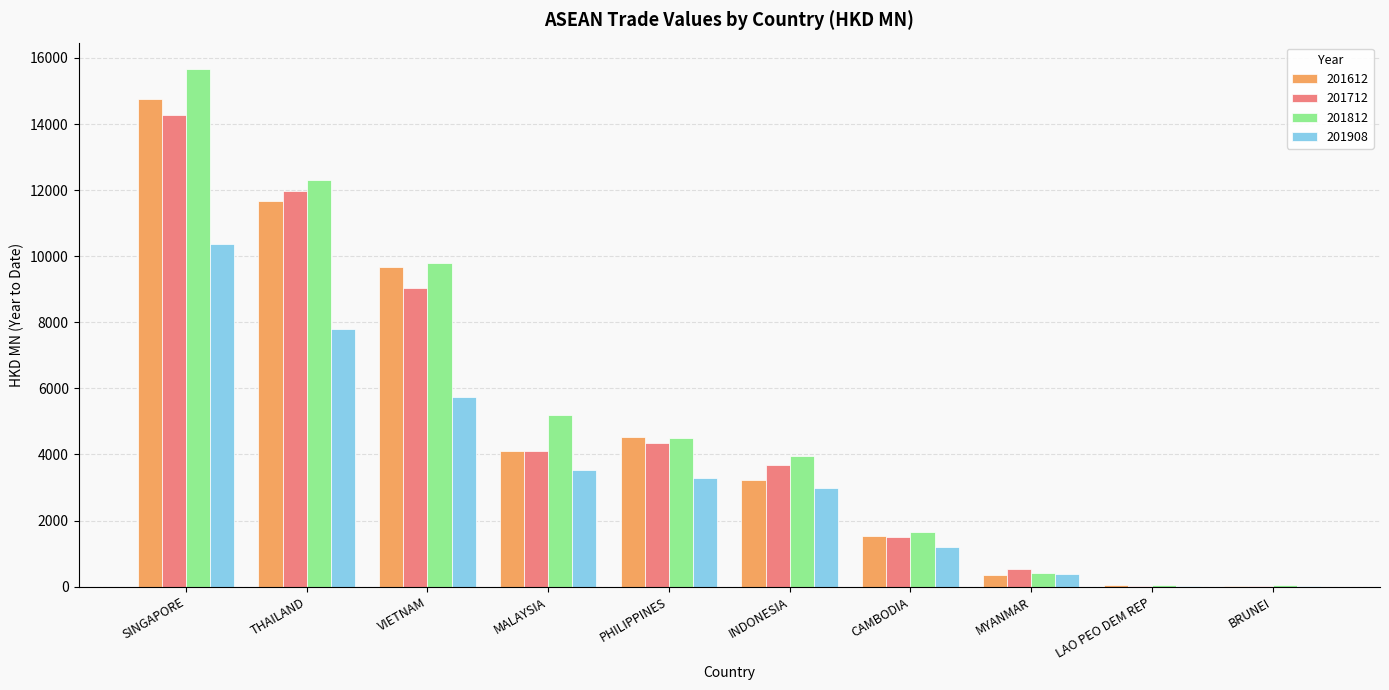

Which label corresponds to the largest value in the chart?

SINGAPORE